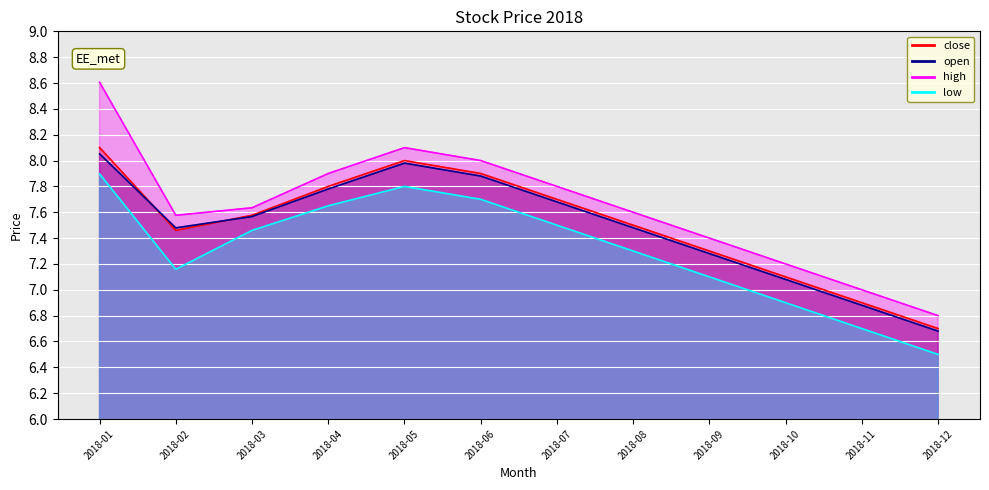

How many distinct data groups are displayed?

4